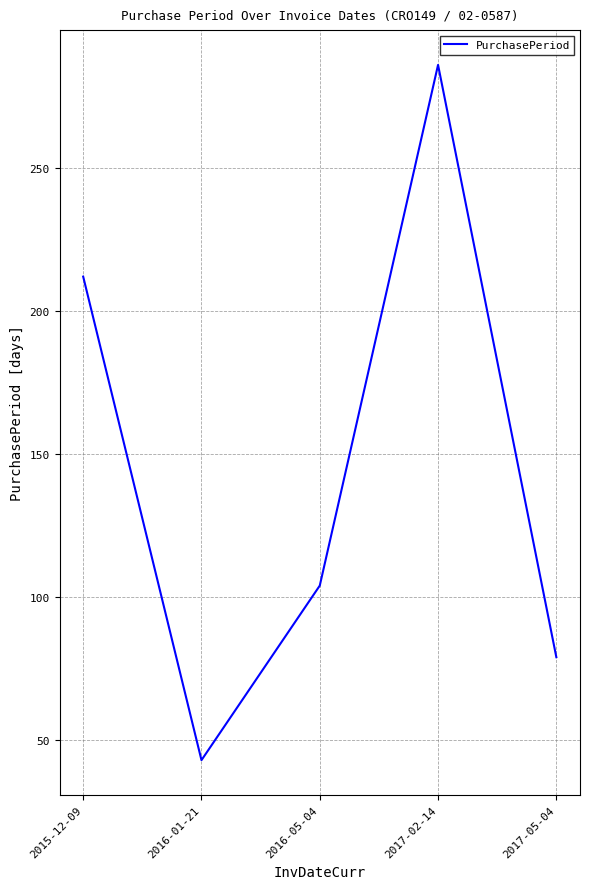

Where is the first local maximum?

2017-02-14